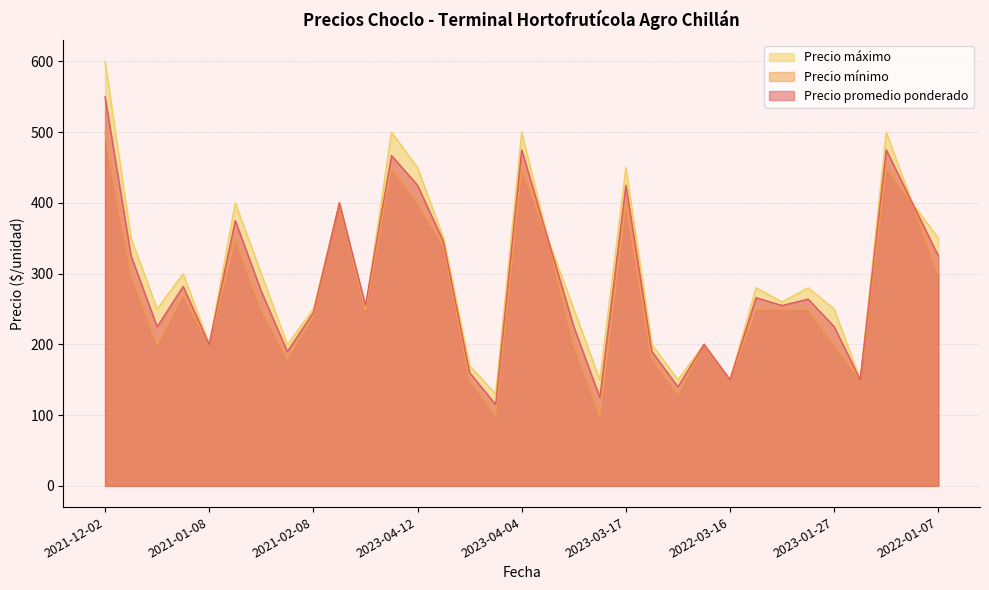

Between 2023-04-17 and 2023-03-20, which series saw the biggest shift?

Precio máximo